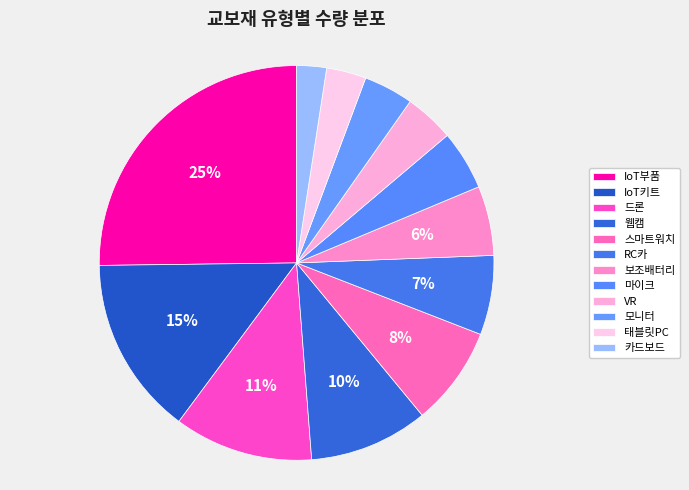

How many segments does this pie chart have?

12